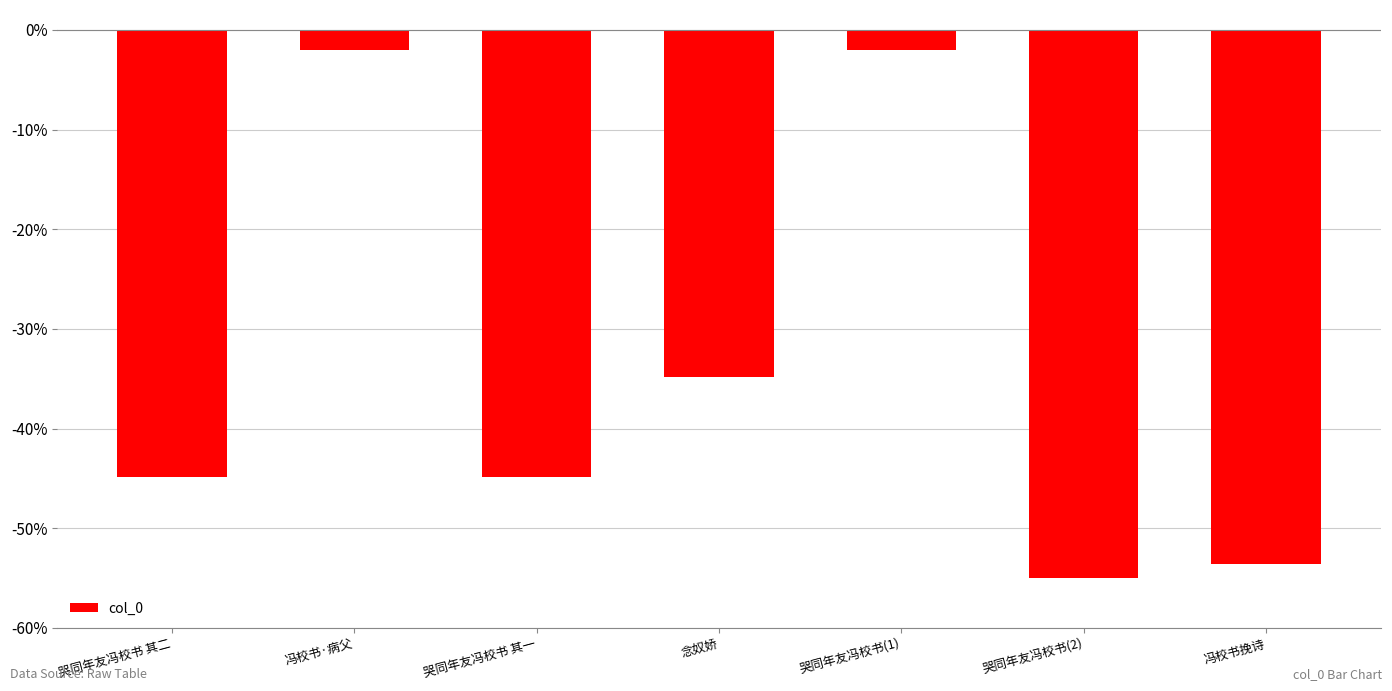

The value at 哭同年友冯校书(2) is -55.0. True or false?

True